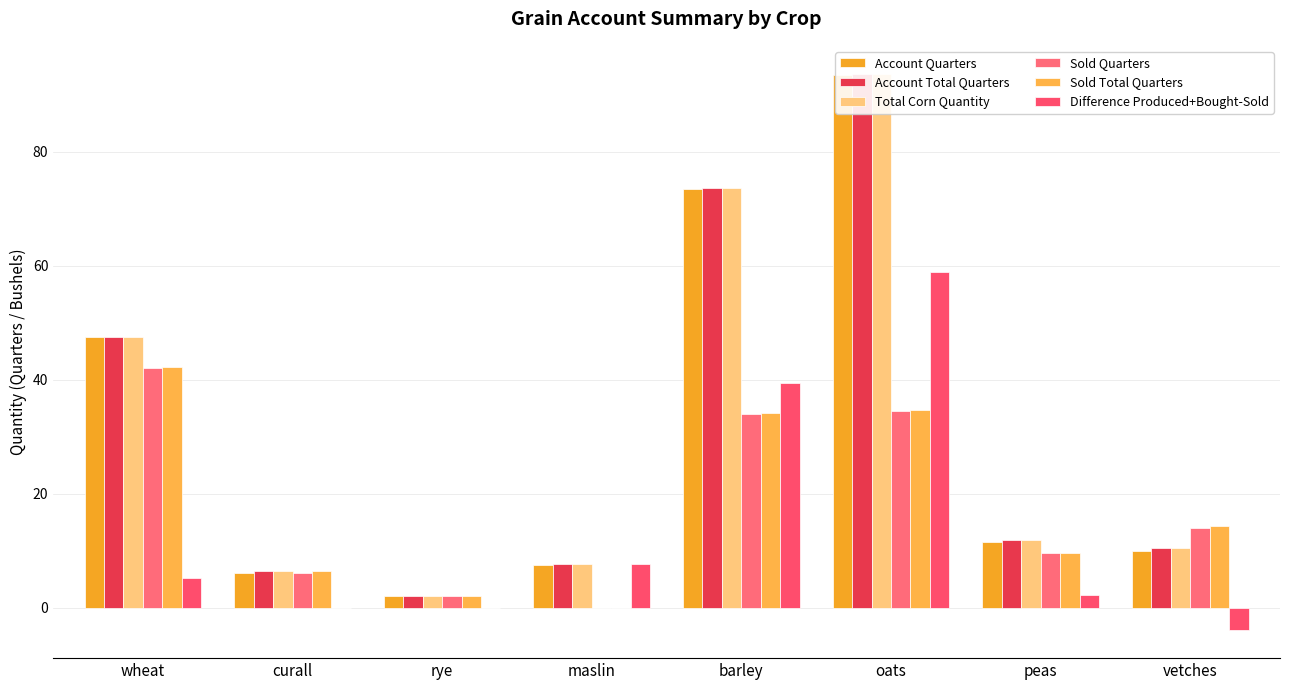

What is the minimum value shown in the chart?

-4.0